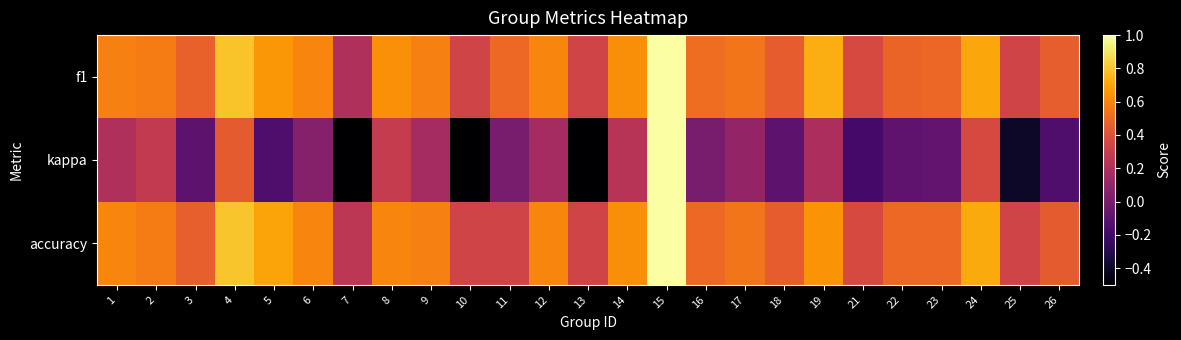

How many distinct data groups are displayed?

3